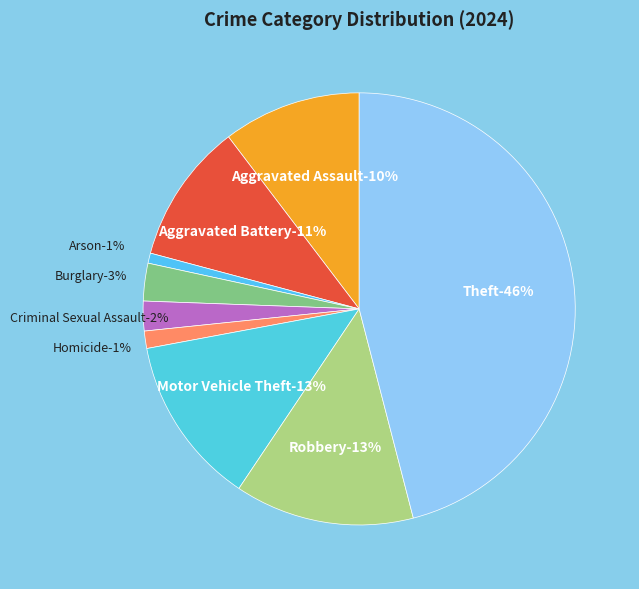

Count the number of slices in the pie.

9